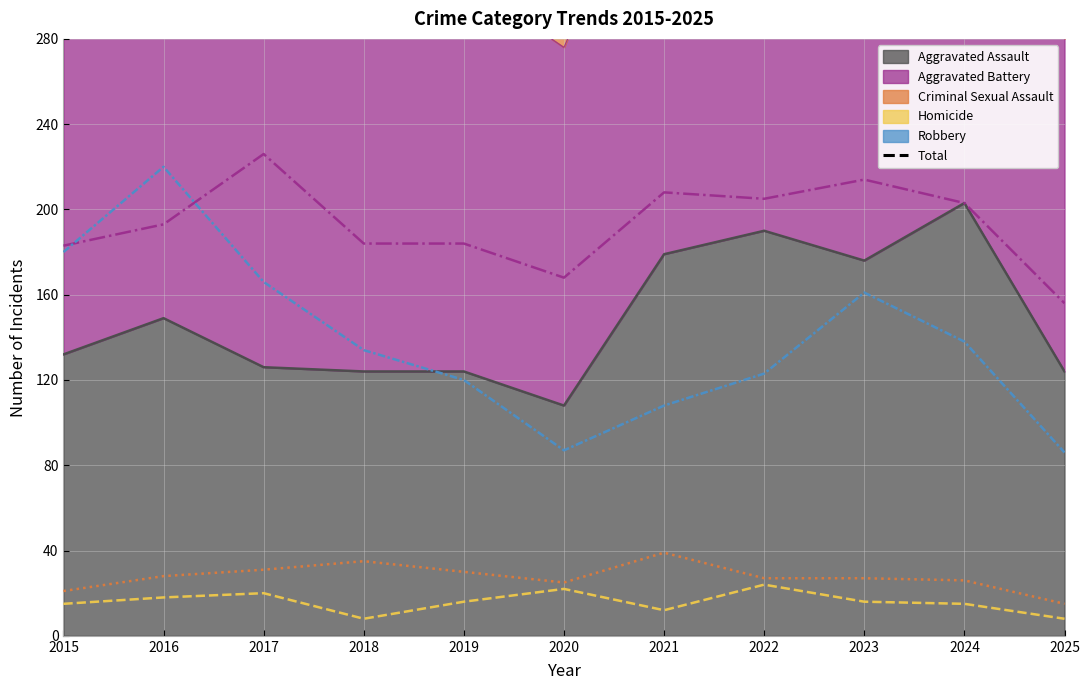

True or false: there are more than 2 points higher than both neighbors.

False